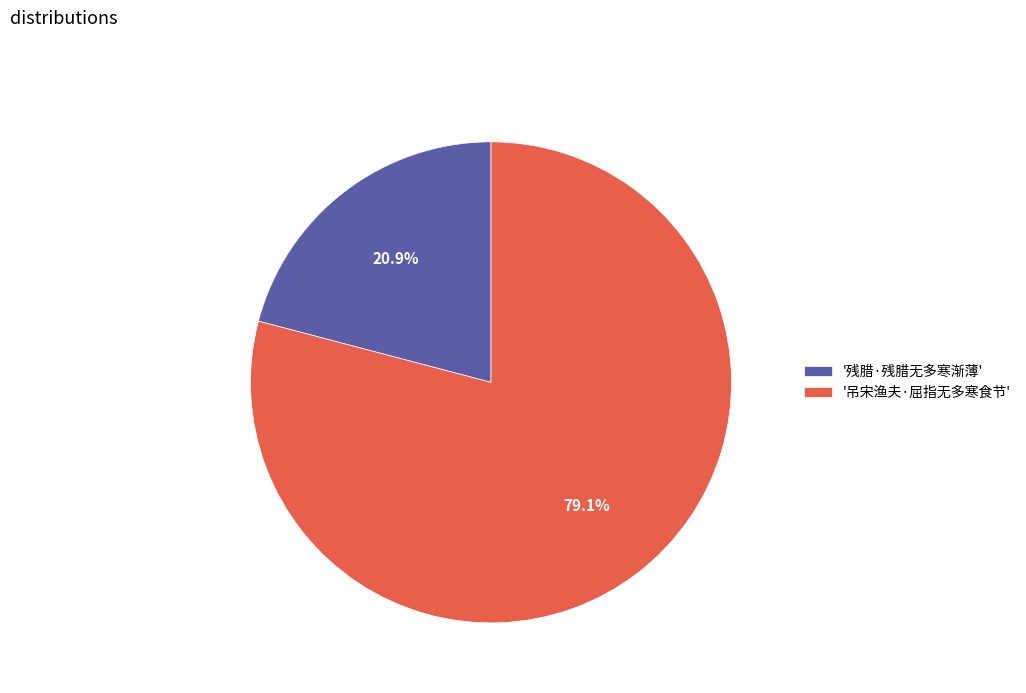

Rank the categories by value from highest to lowest.

'吊宋渔夫·屈指无多寒食节', '残腊·残腊无多寒渐薄'